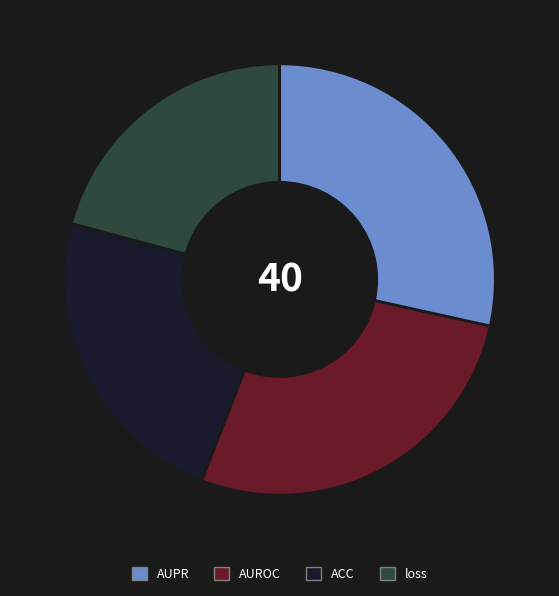

Is there any slice that represents more than half of the pie?

No